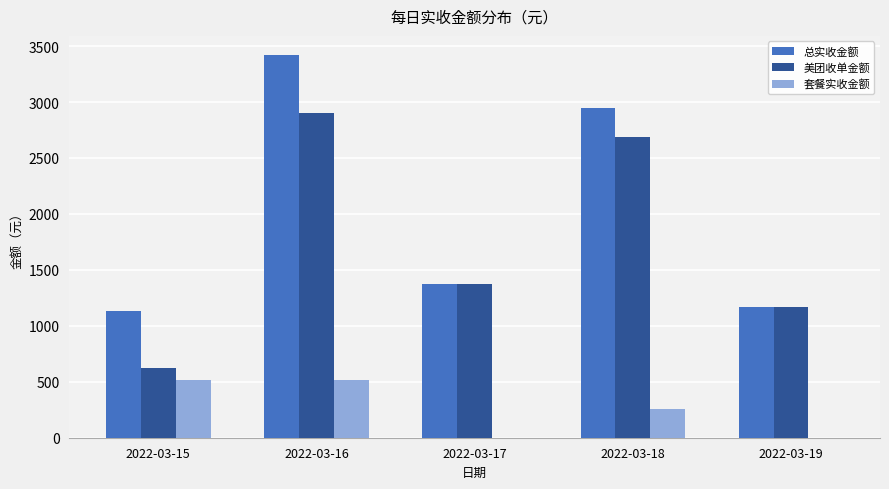

True or false: 套餐实收金额 has a value of 258 at 2022-03-18.

True